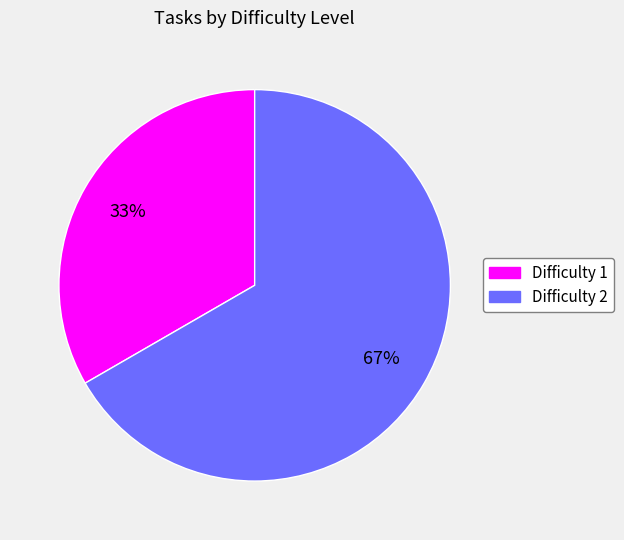

How many segments does this pie chart have?

2